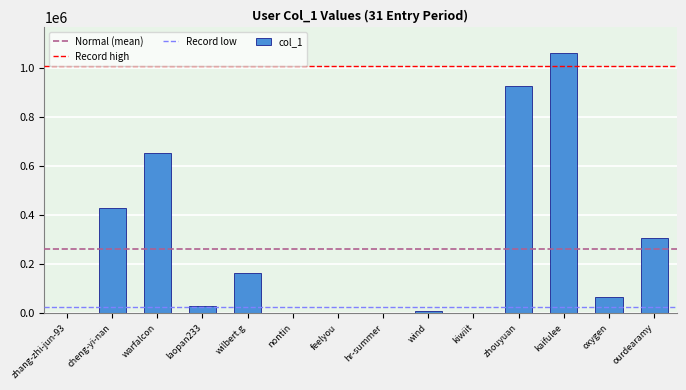

What value does the data have at zhouyuan?

929618